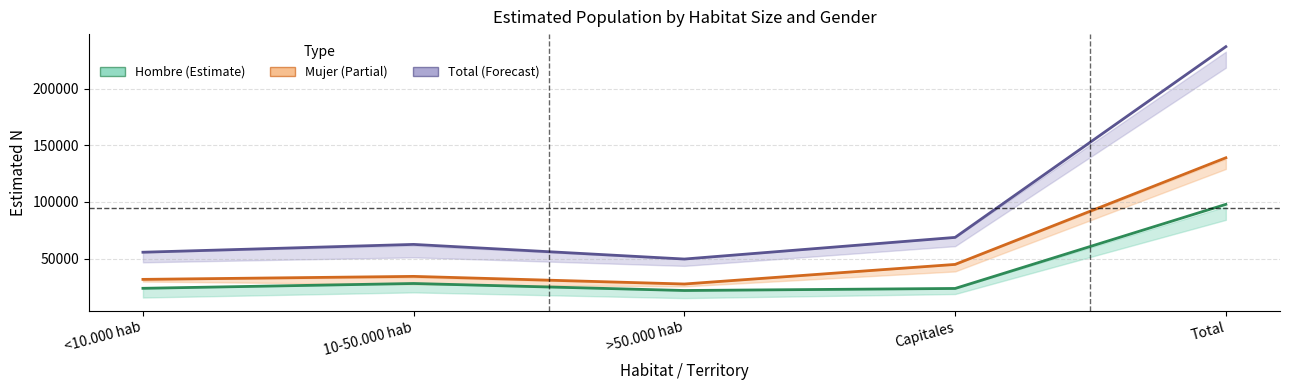

What position from the left is Total?

5